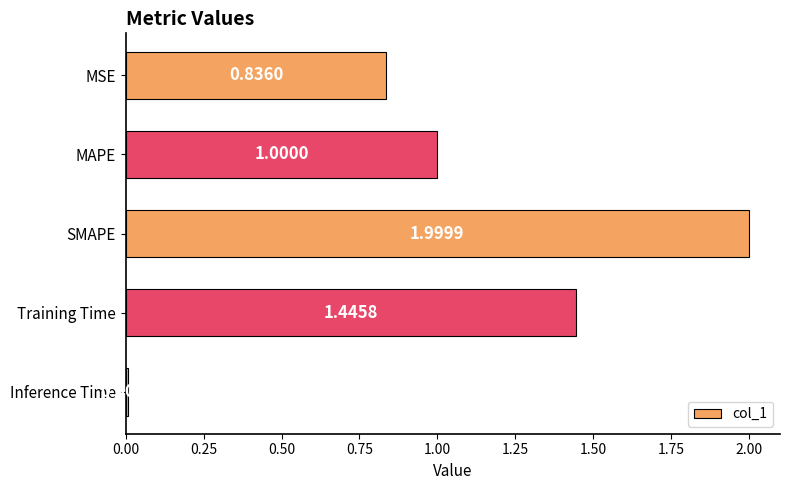

Does the chart contain stacked bars?

No